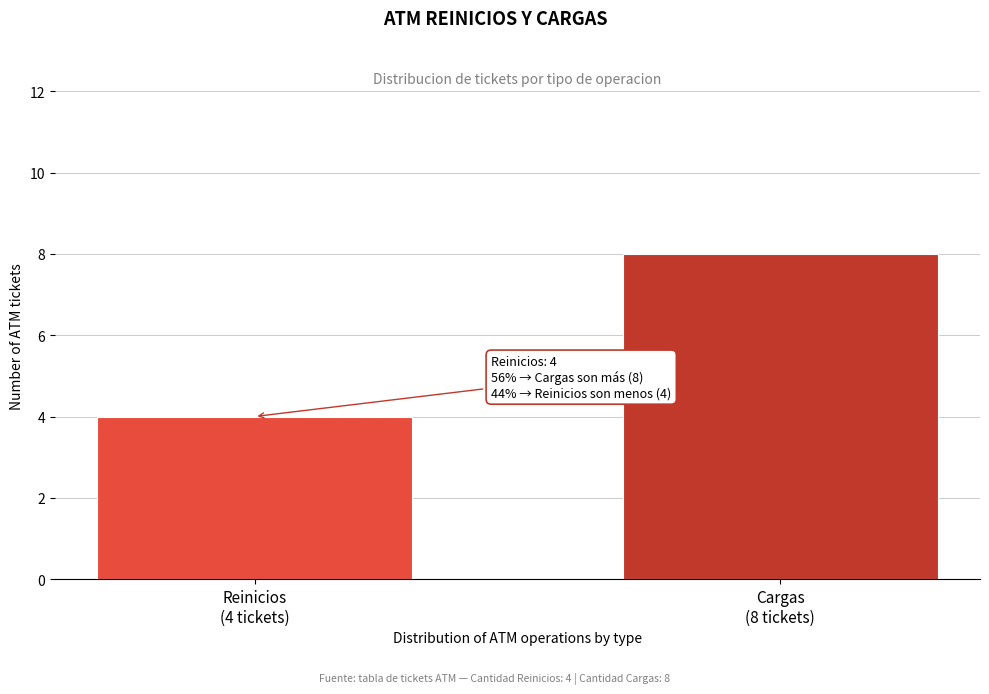

Reading left to right, list all the values displayed in this chart.

4	8